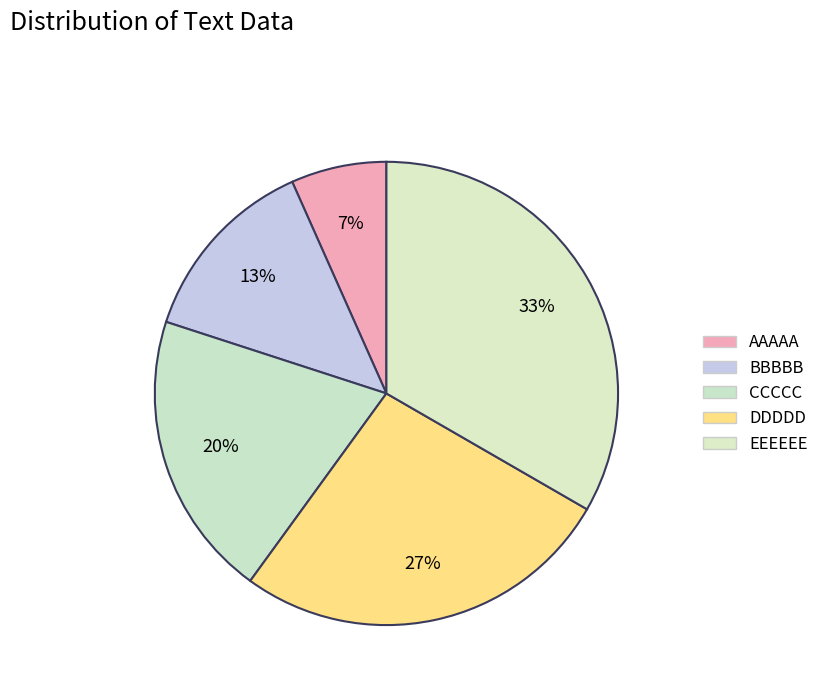

Is it true that BBBBB is 22% of the pie?

False